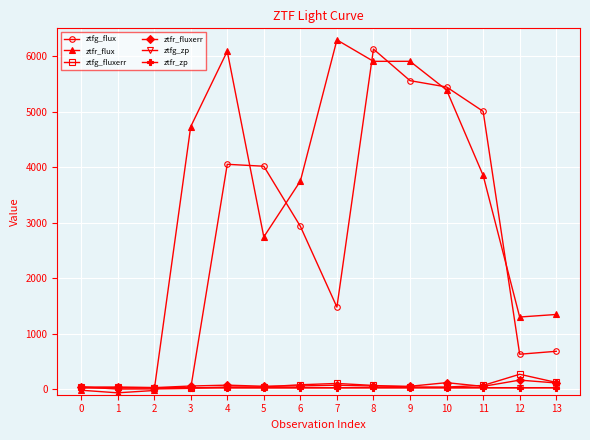

Which series changed the most between 4 and 13?

ztfr_flux